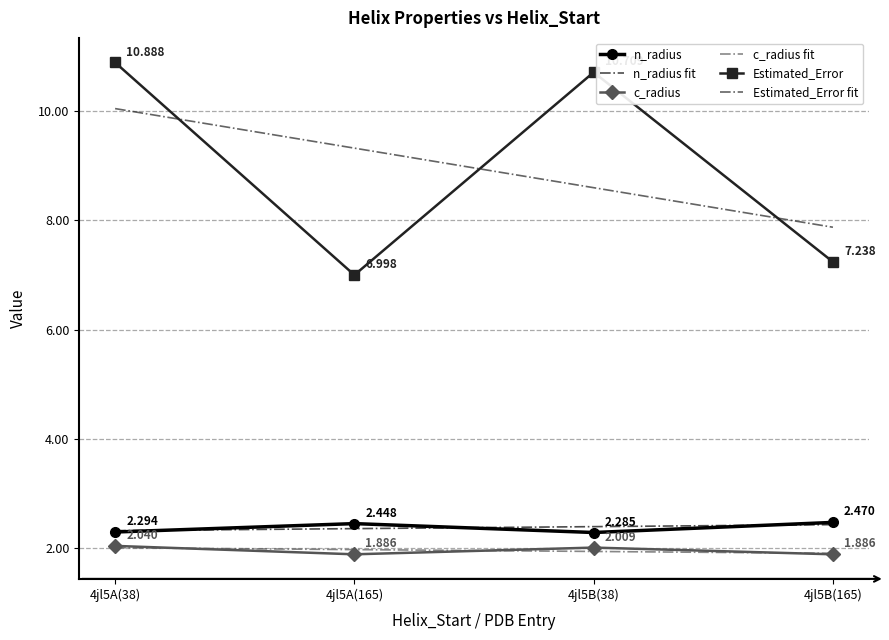

True or false: n_radius and c_radius cross at least once.

False